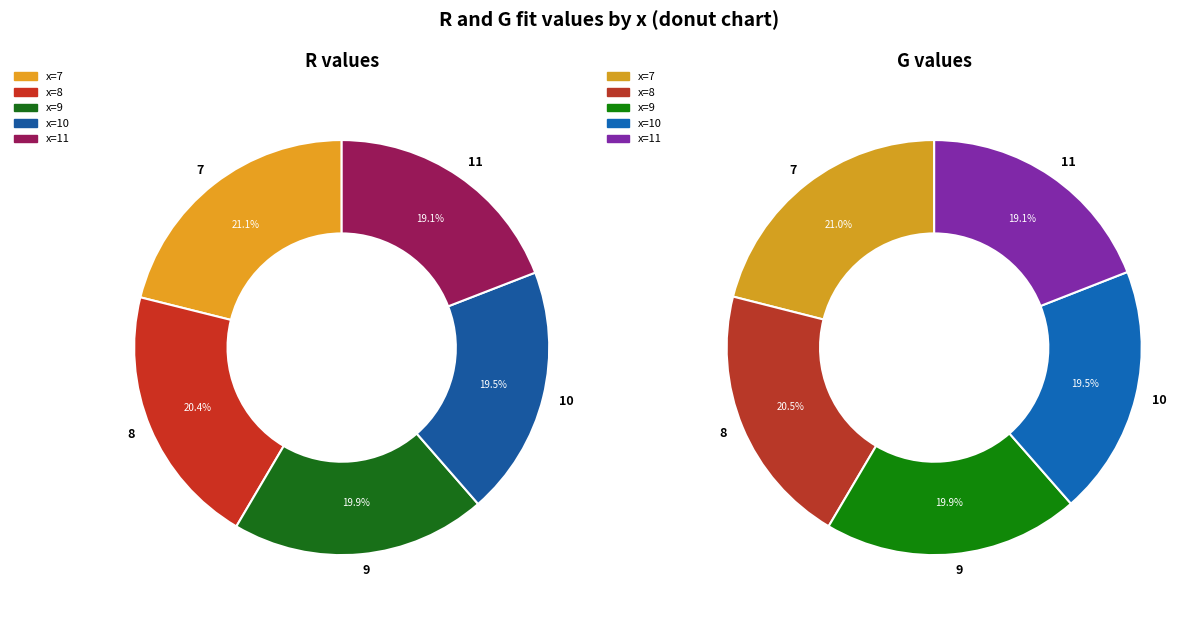

Which category has the smallest portion of the pie?

11